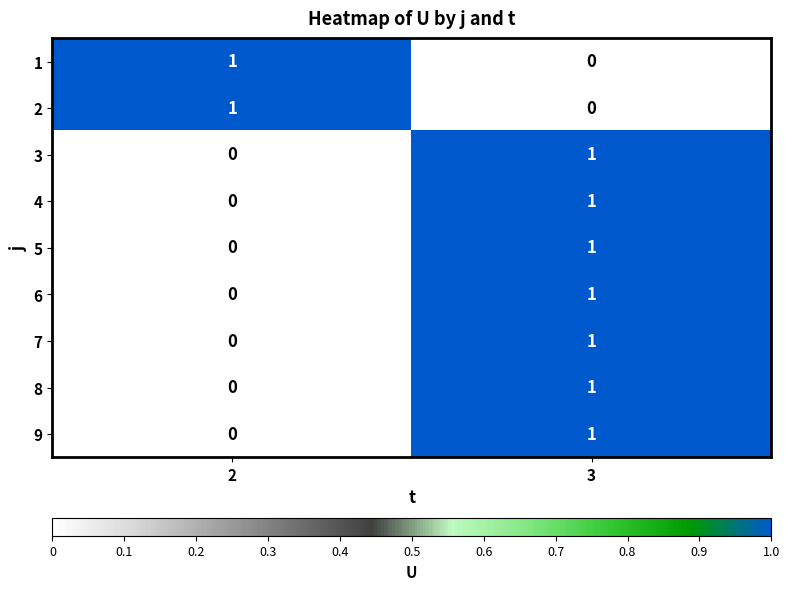

Reading right to left, extract all data points from this chart.

1: 3=0	2=1
2: 3=0	2=1
3: 3=1	2=0
4: 3=1	2=0
5: 3=1	2=0
6: 3=1	2=0
7: 3=1	2=0
8: 3=1	2=0
9: 3=1	2=0